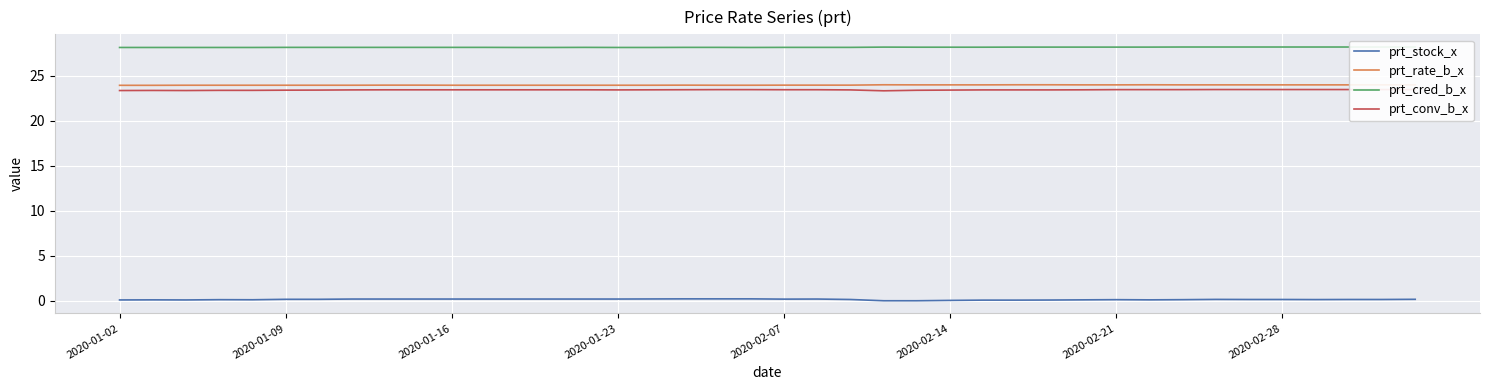

What is the total value across all series at 32?

75.8